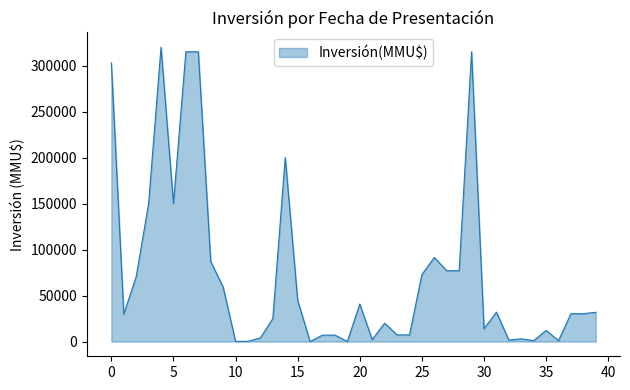

What is the difference between the maximum and minimum values?

319997